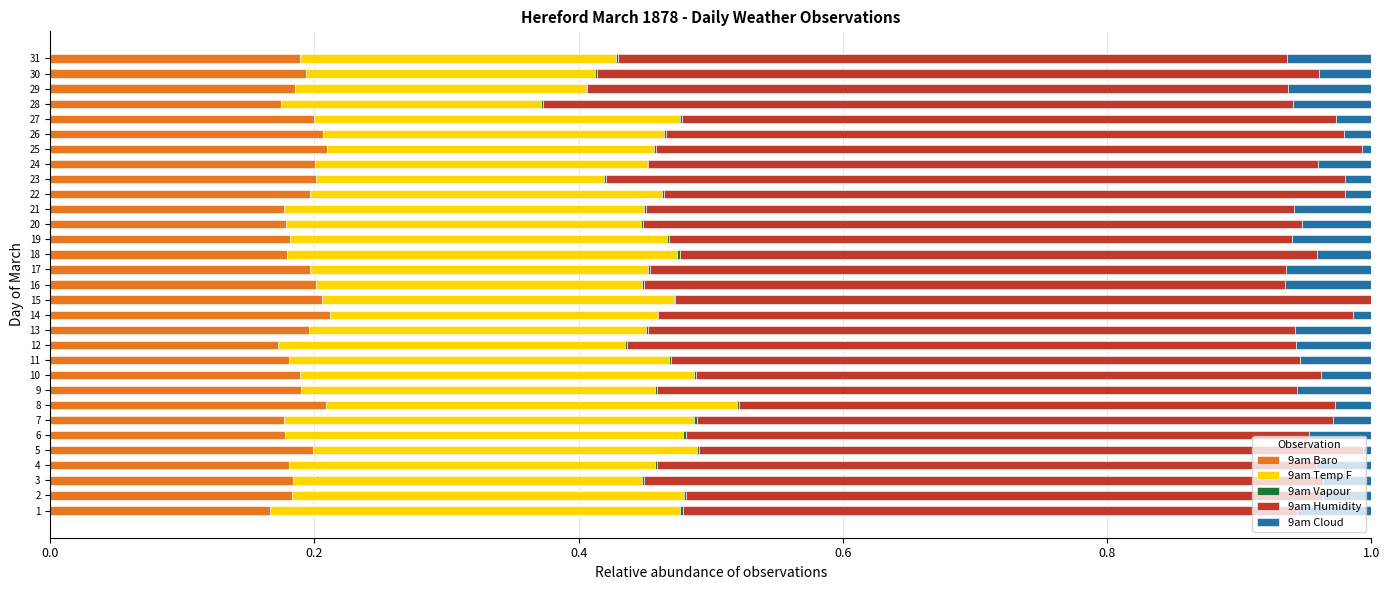

Between 6 and 12, which series saw the biggest shift?

9am Temp F